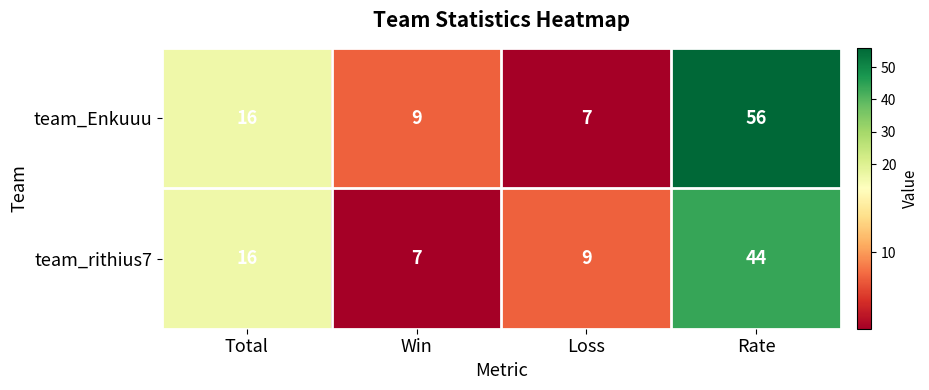

At which category is the sum across all series the highest?

Rate